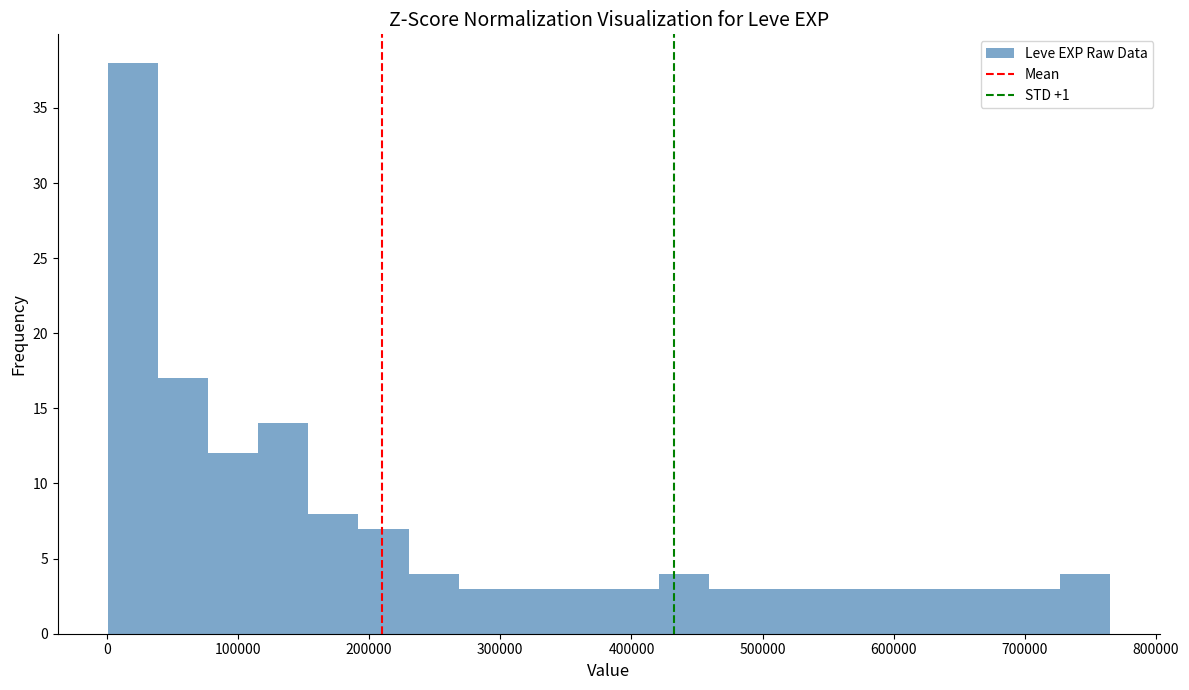

Read against the x-axis, roughly where is the centre of the tallest bar?

20000